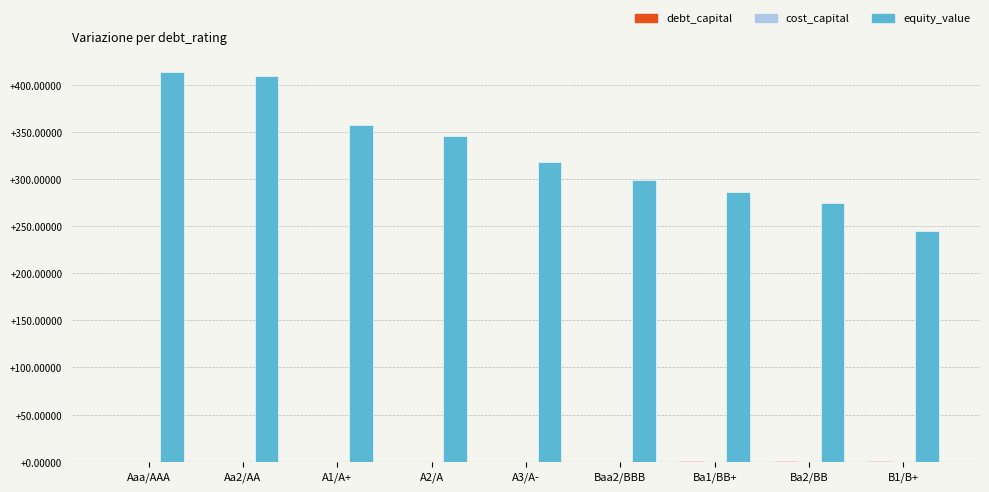

What is the sum of the equity_value values at Ba2/BB and B1/B+?

519.4